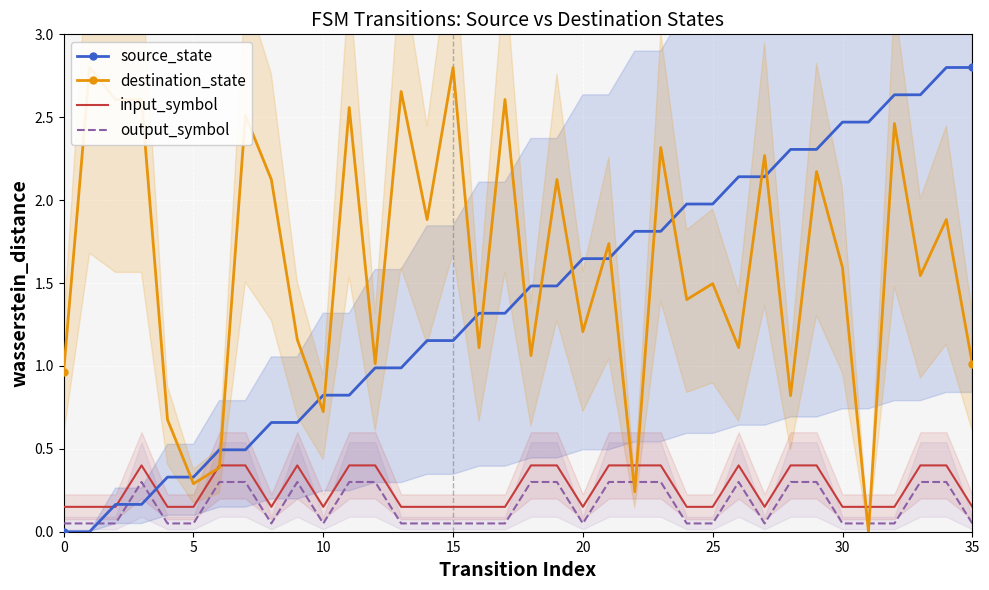

The output_symbol series shows 0.1 at 13. True or false?

True